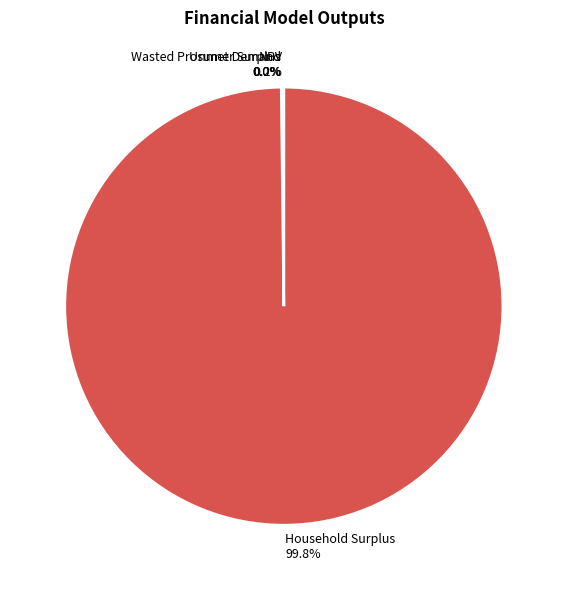

Which slice is the largest?

Household Surplus